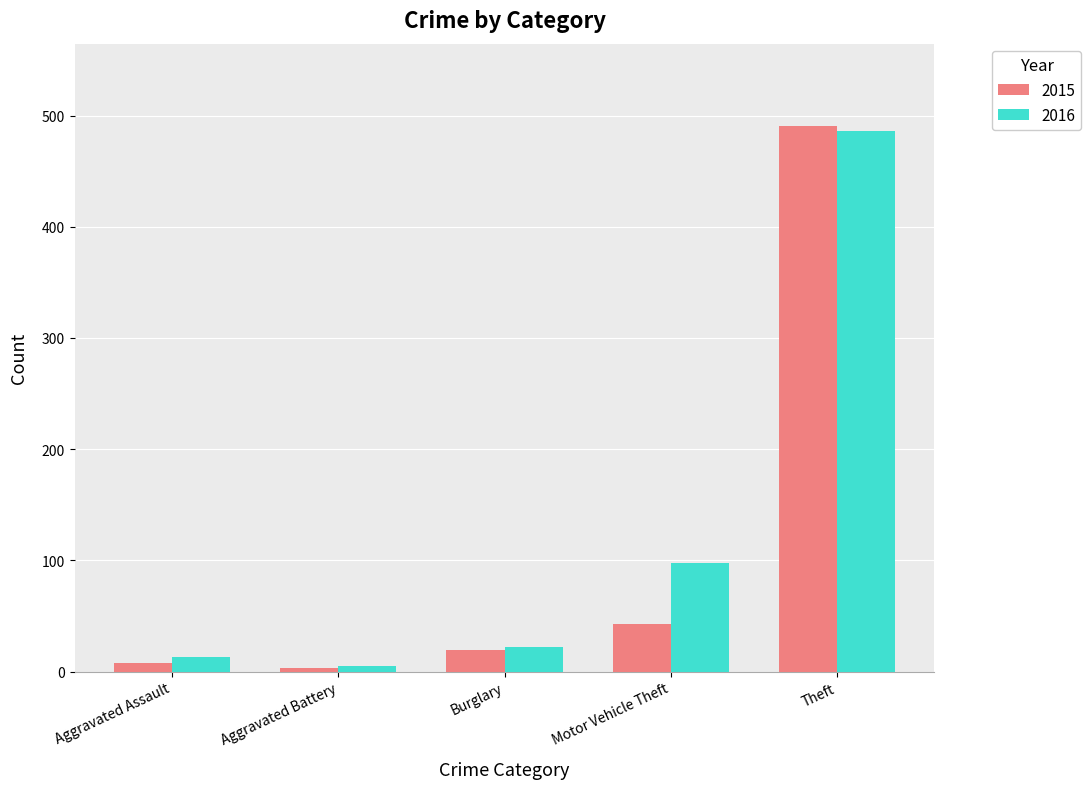

What is the label of the 4th bar from the right?

Aggravated Battery